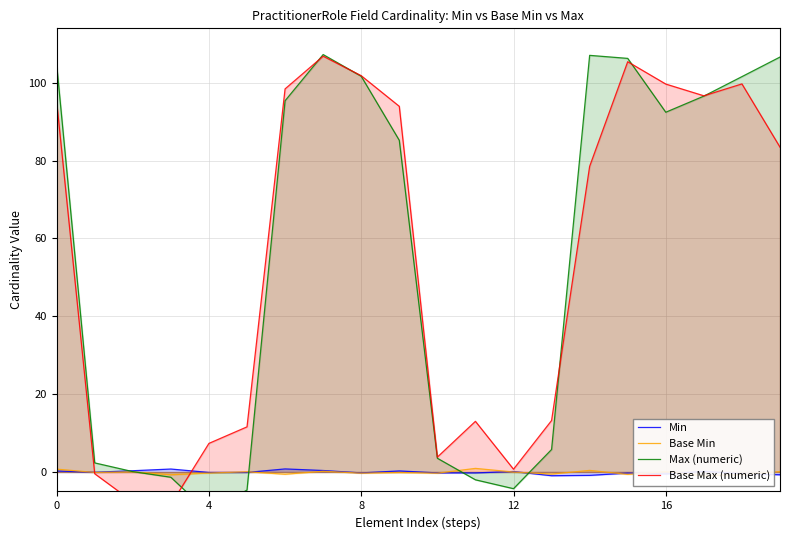

How many intersections are there between Base Max (numeric) and Base Min?

2